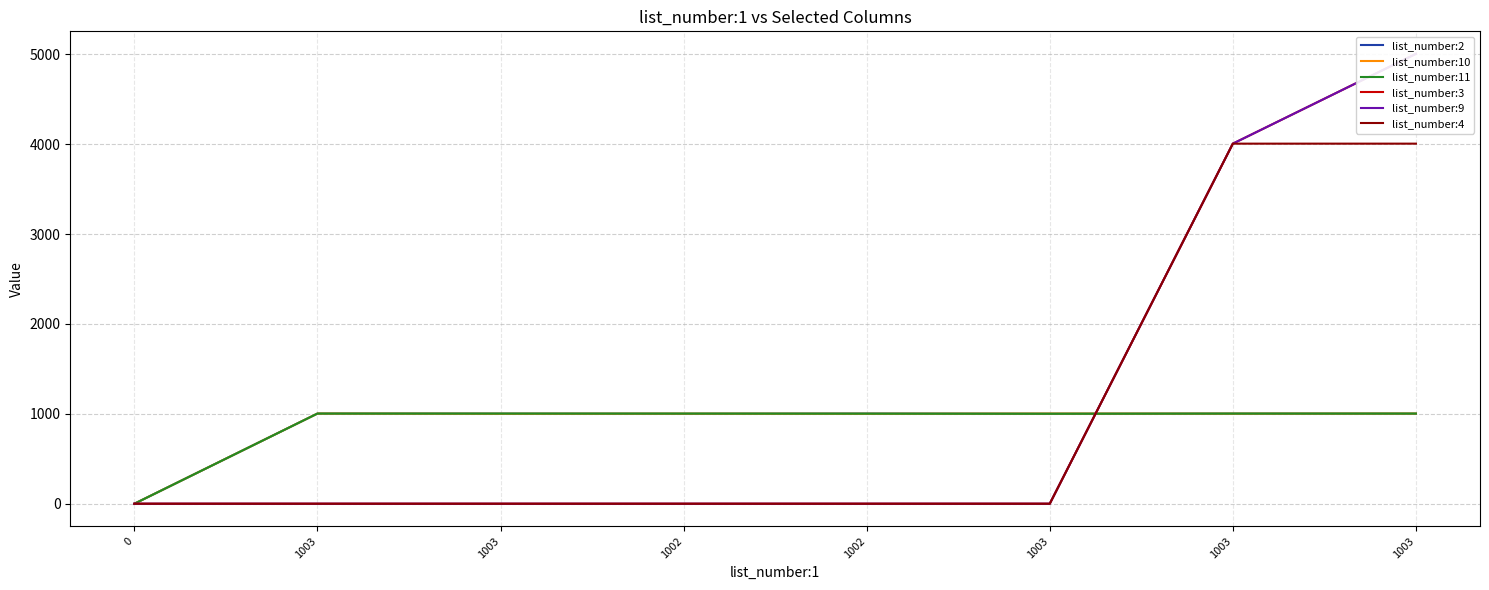

Count the list_number:9 values in the range 0 to 4005.

7